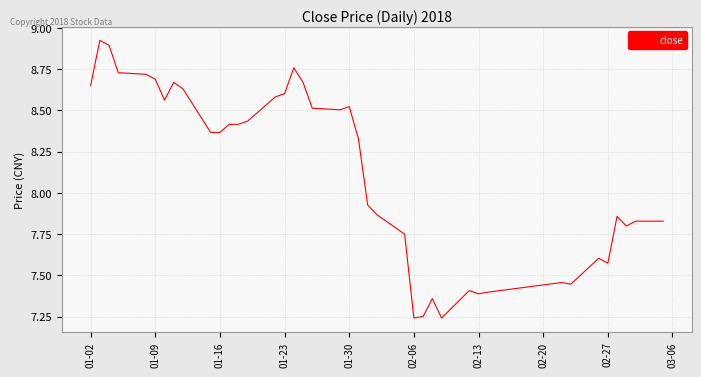

What is the difference between the maximum and minimum values?

1.7